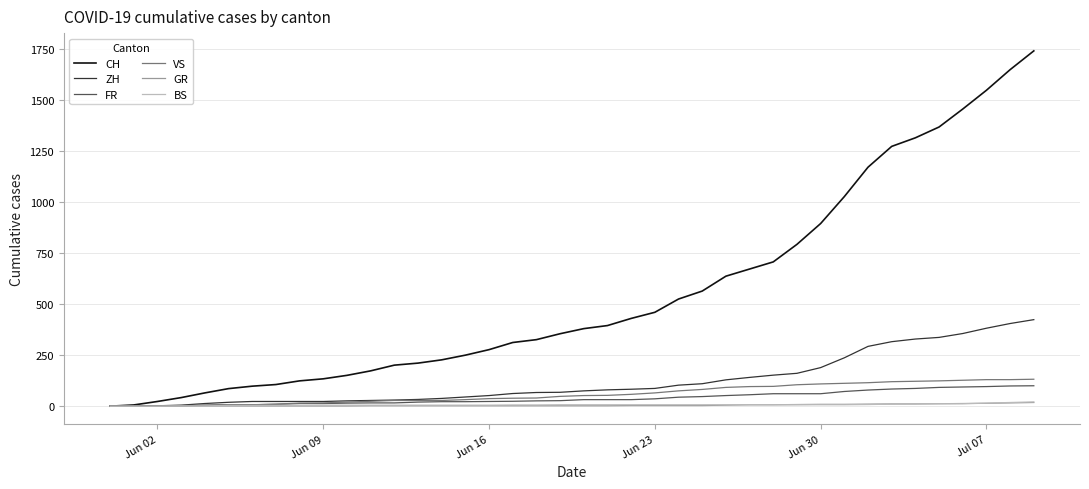

Which series has the widest spread of values?

CH